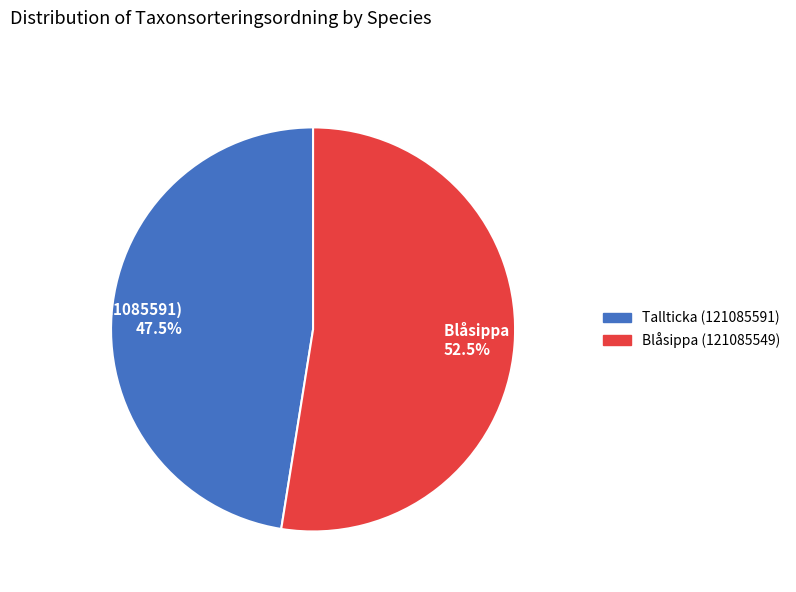

To the nearest percent, what is the average slice percentage?

50%